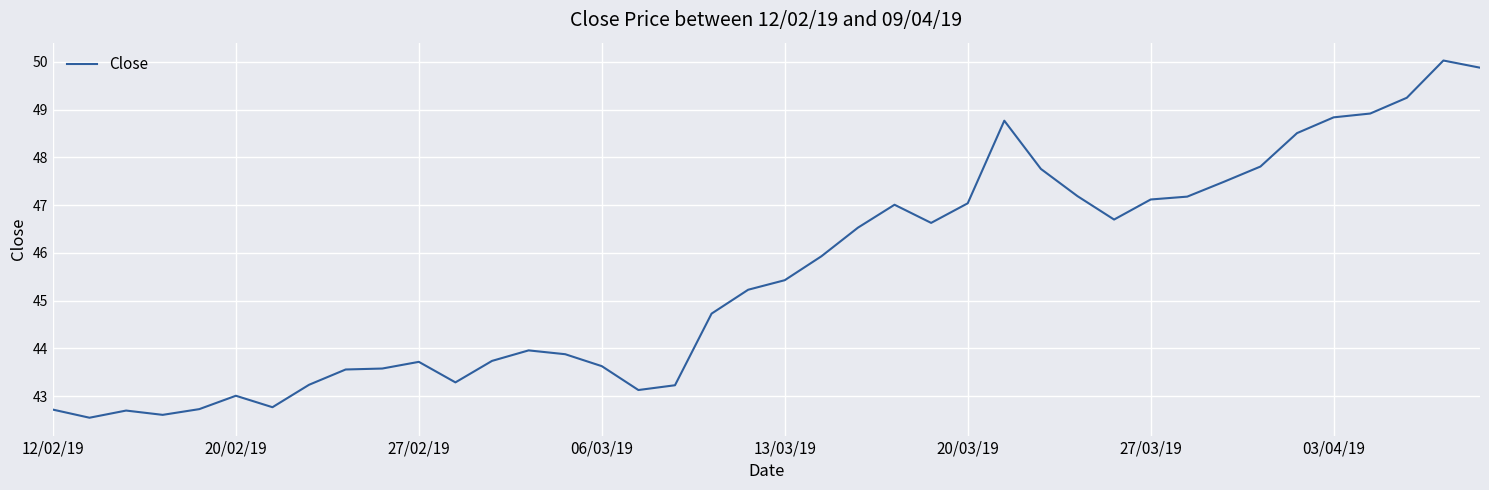

What is the maximum value shown in the chart?

50.0